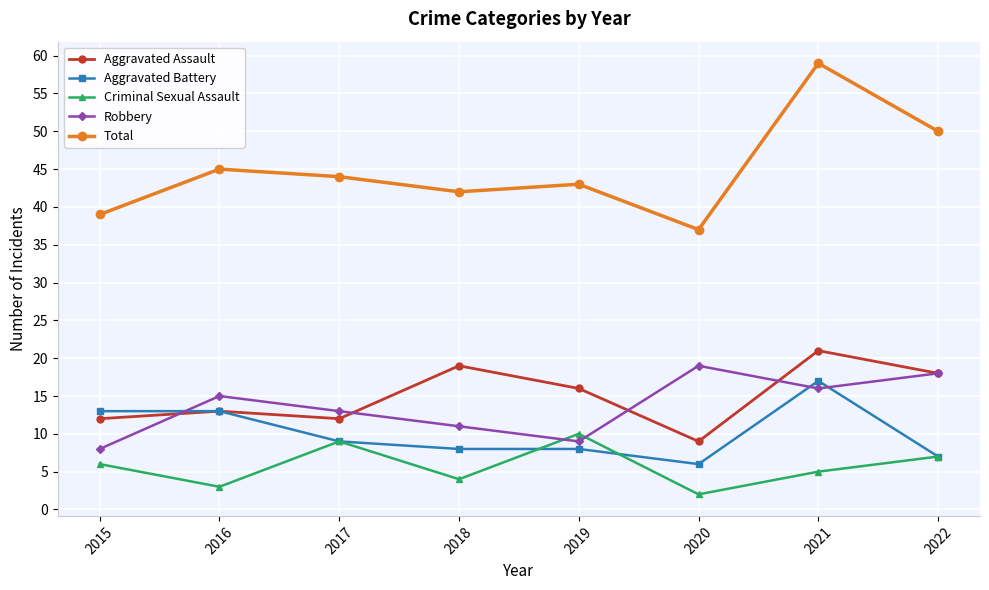

Read the Criminal Sexual Assault value at 2021.

5